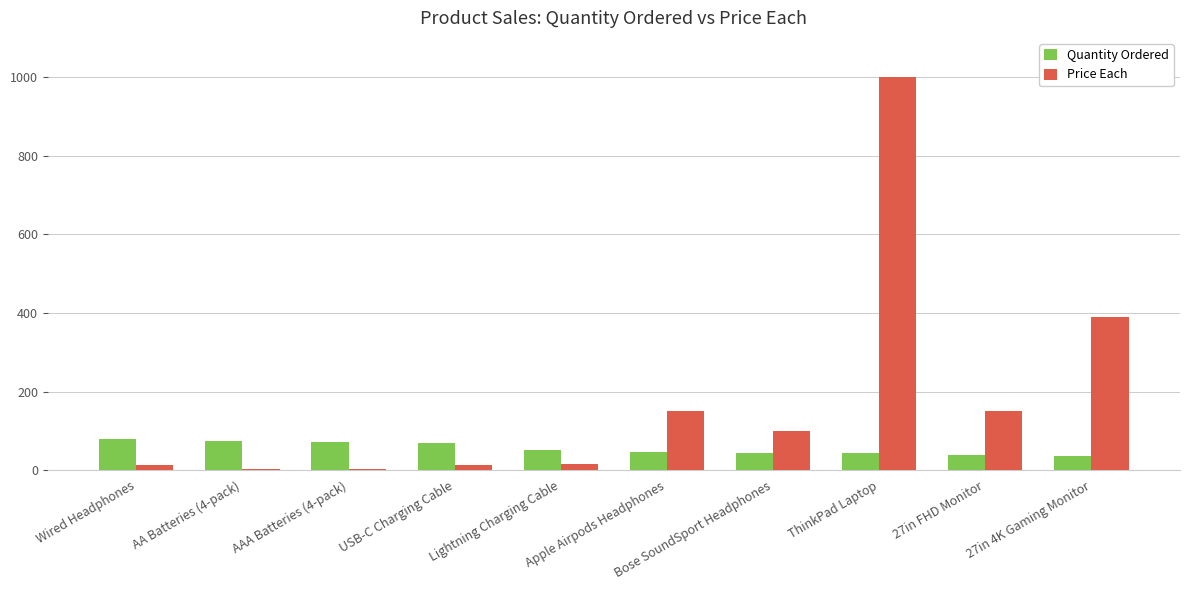

What is the greatest value displayed?

1000.0